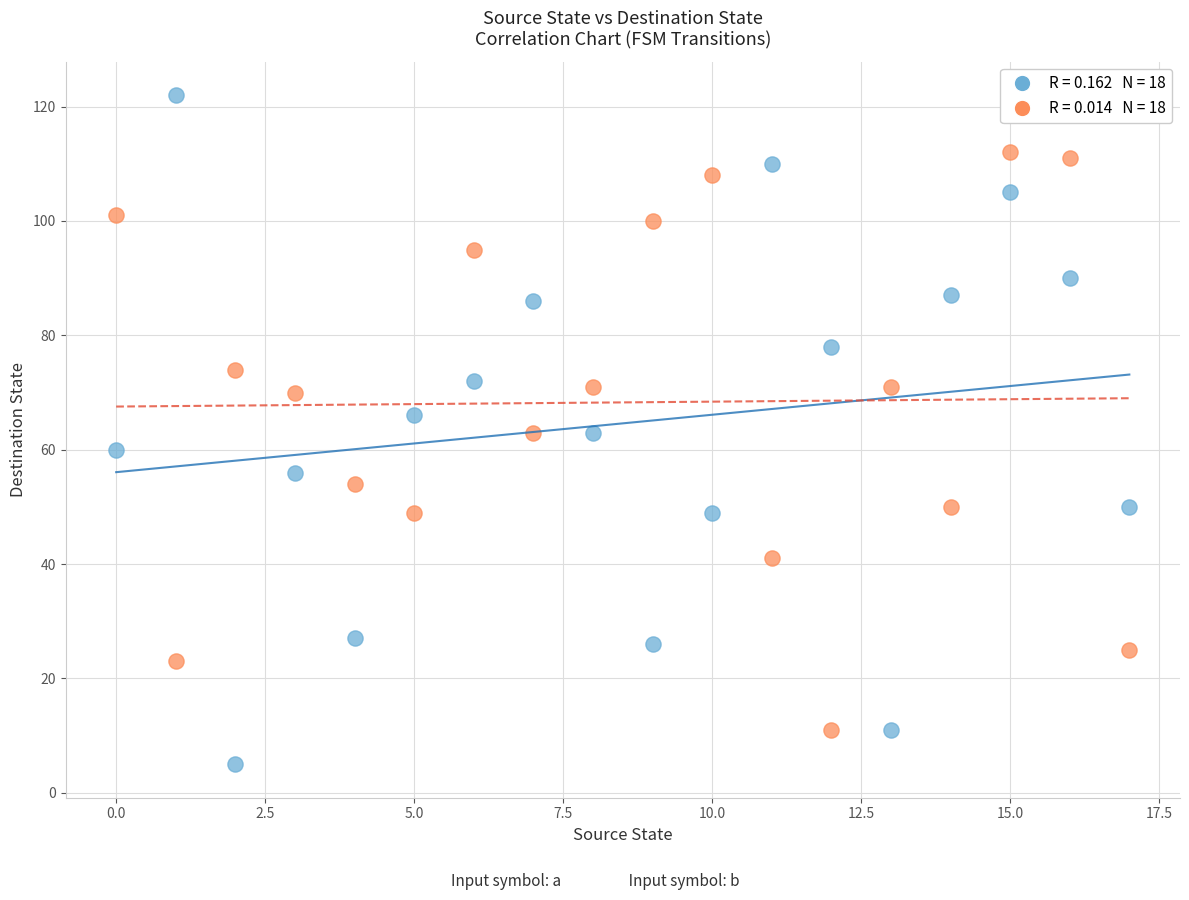

Across all data points, what is the range of Y values (max minus min)?

117